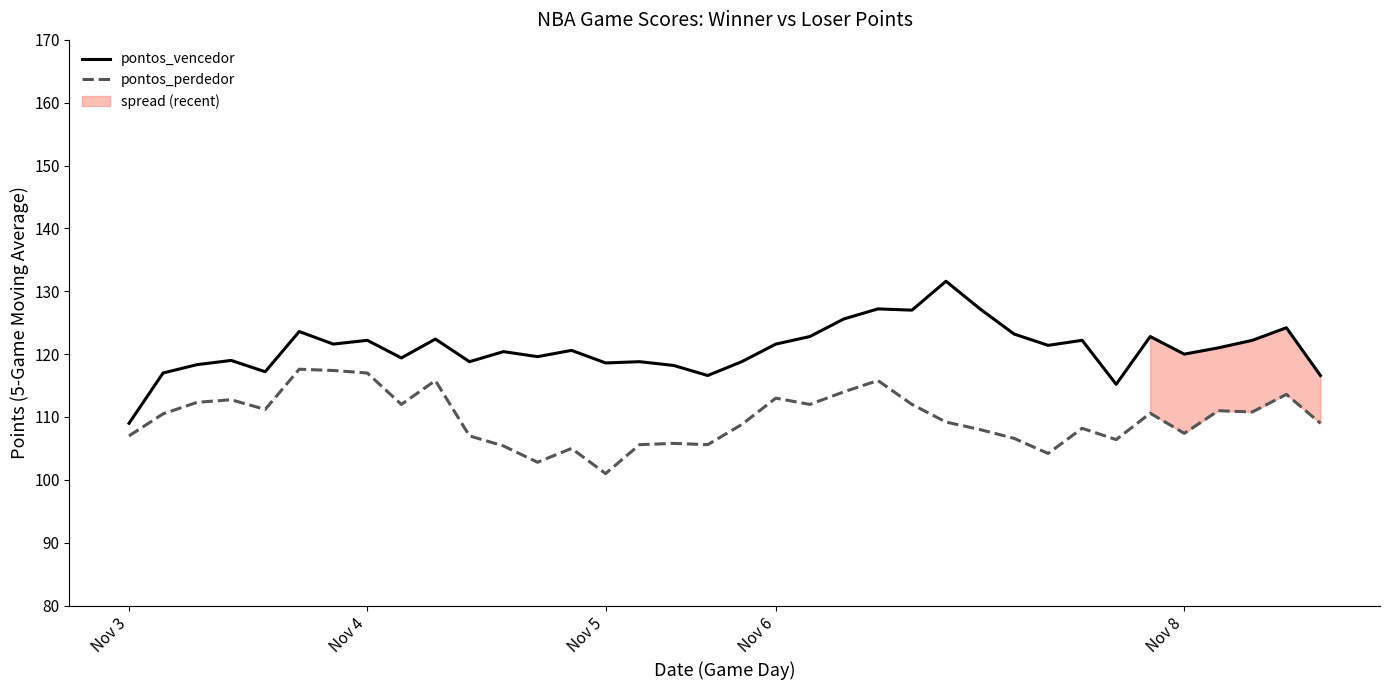

True or false: pontos_perdedor and pontos_vencedor cross at least once.

False